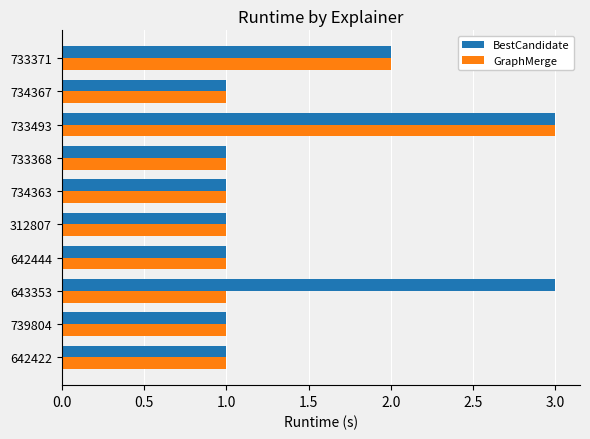

Count the number of data series in this chart.

2